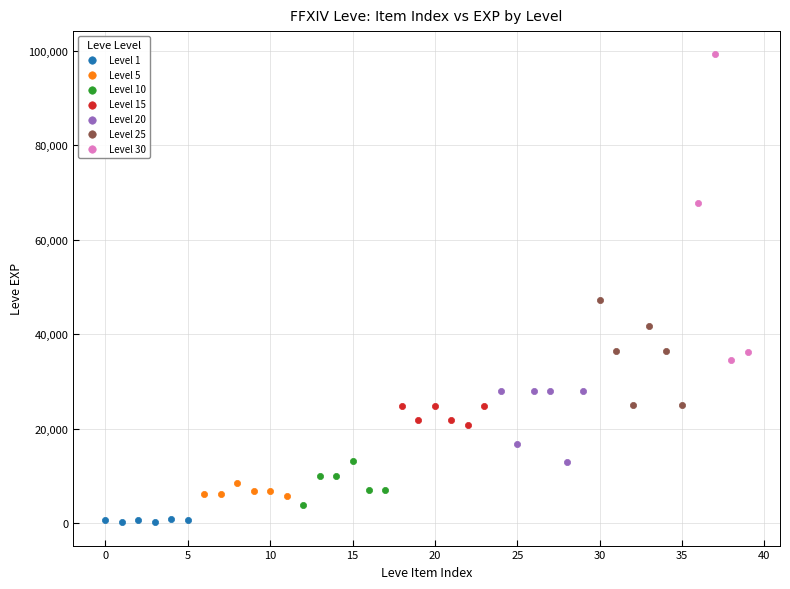

Which series contains the highest Y value?

Level 30